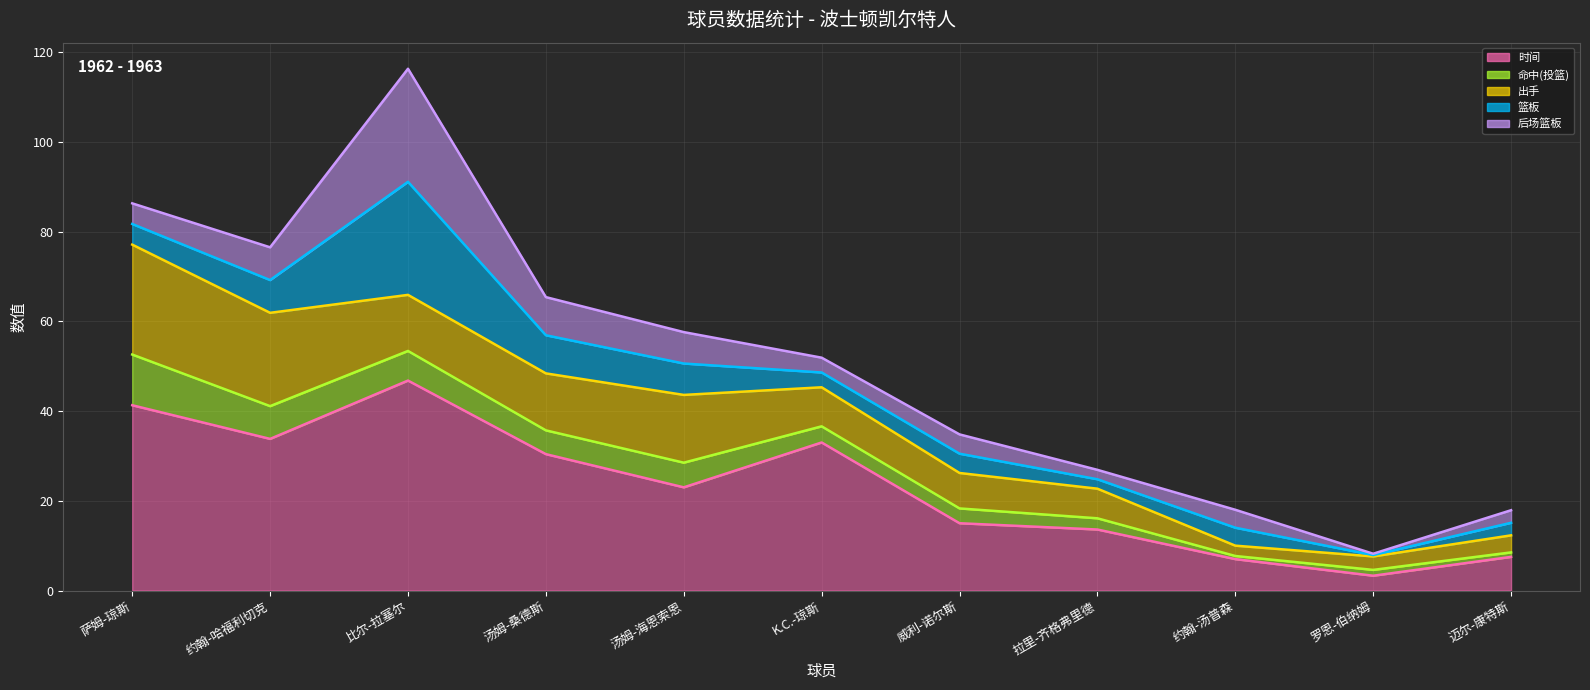

True or false: 出手 (曲线) has a value of 26.9 at 汤姆-海恩索恩.

False